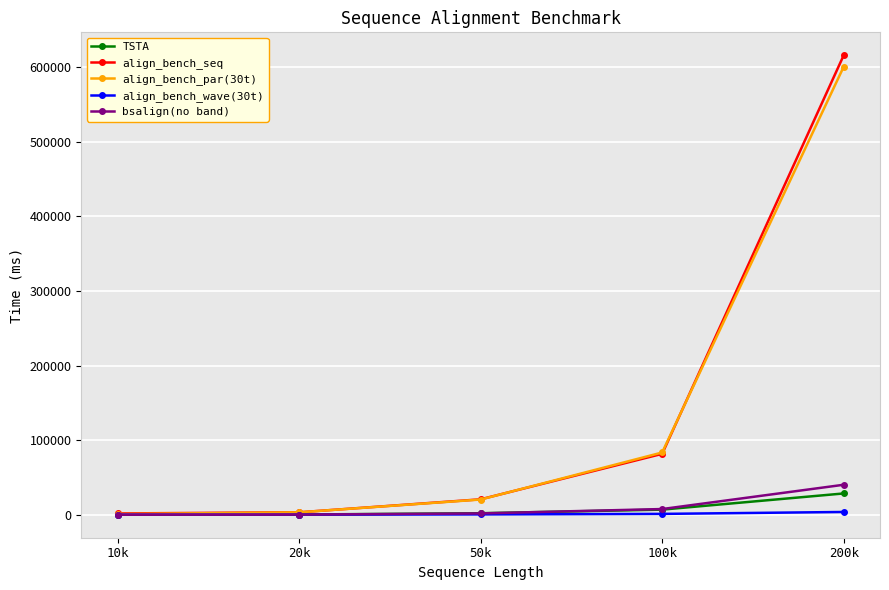

How many data points in align_bench_wave(30t) are less than 639?

2